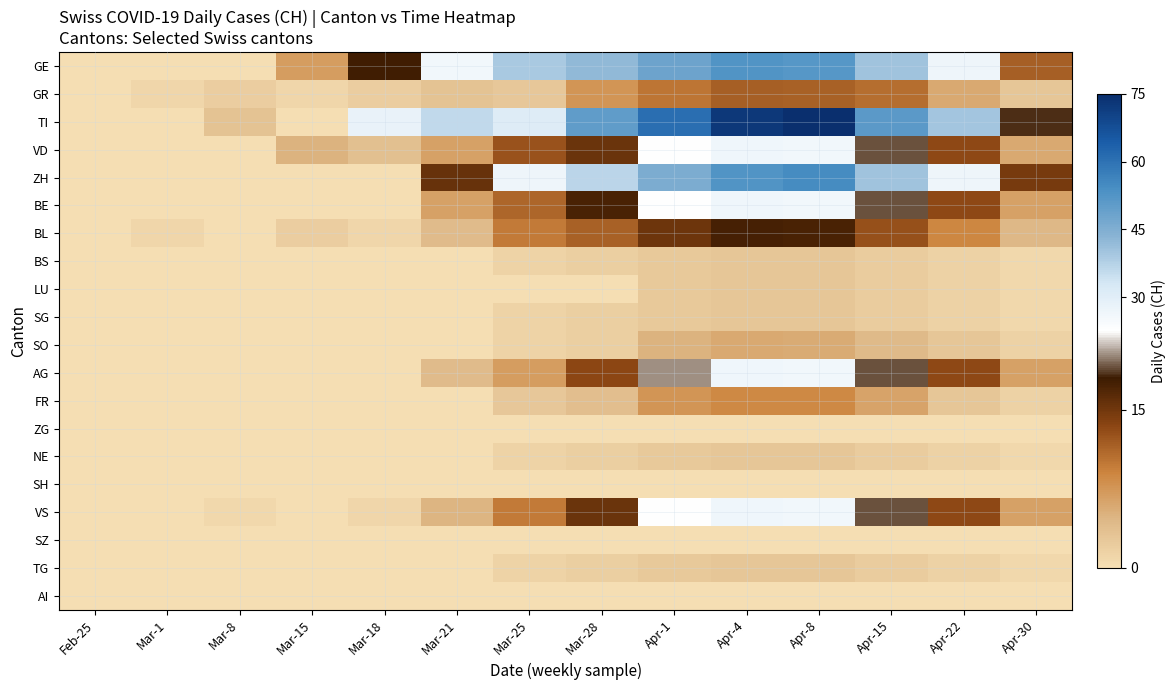

What is the maximum value shown in the chart?

75.4